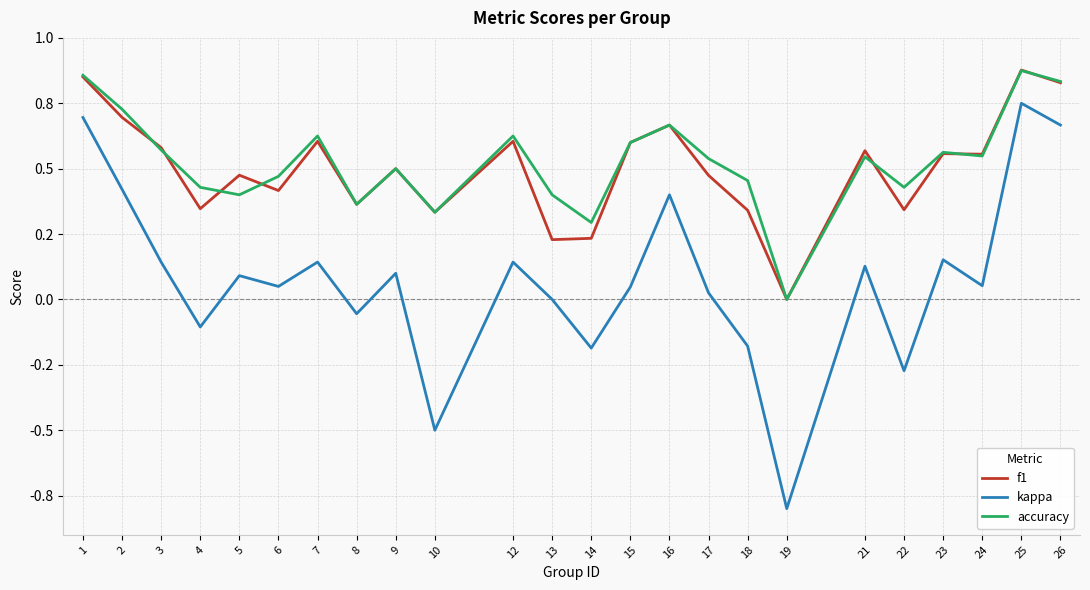

Which series has the largest total across all categories?

accuracy